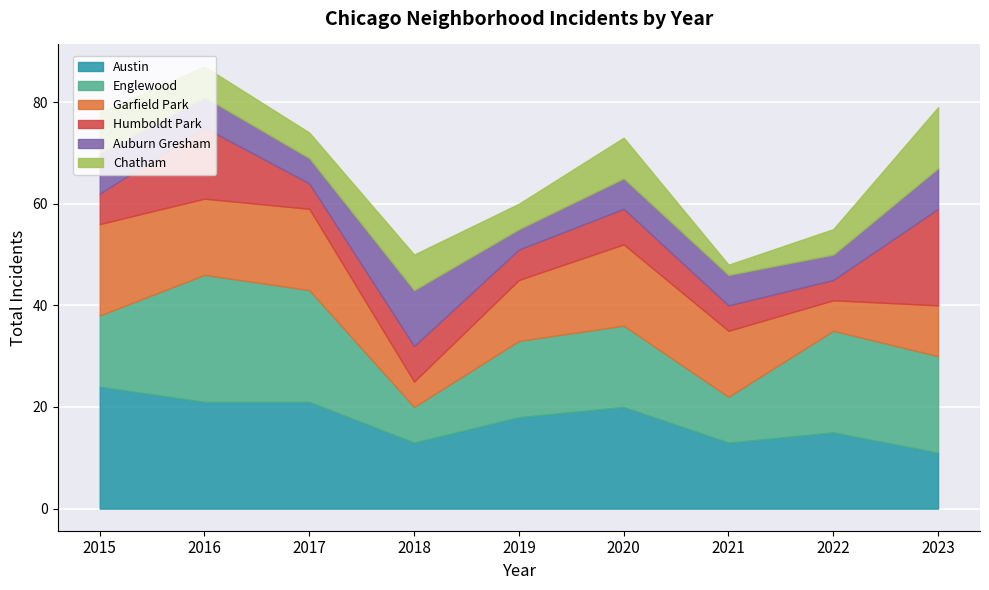

Which category has the highest value in the Austin series?

2015